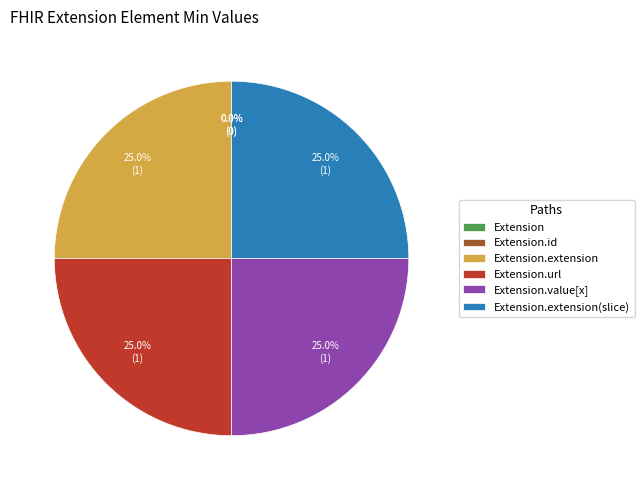

How many segments does this pie chart have?

6